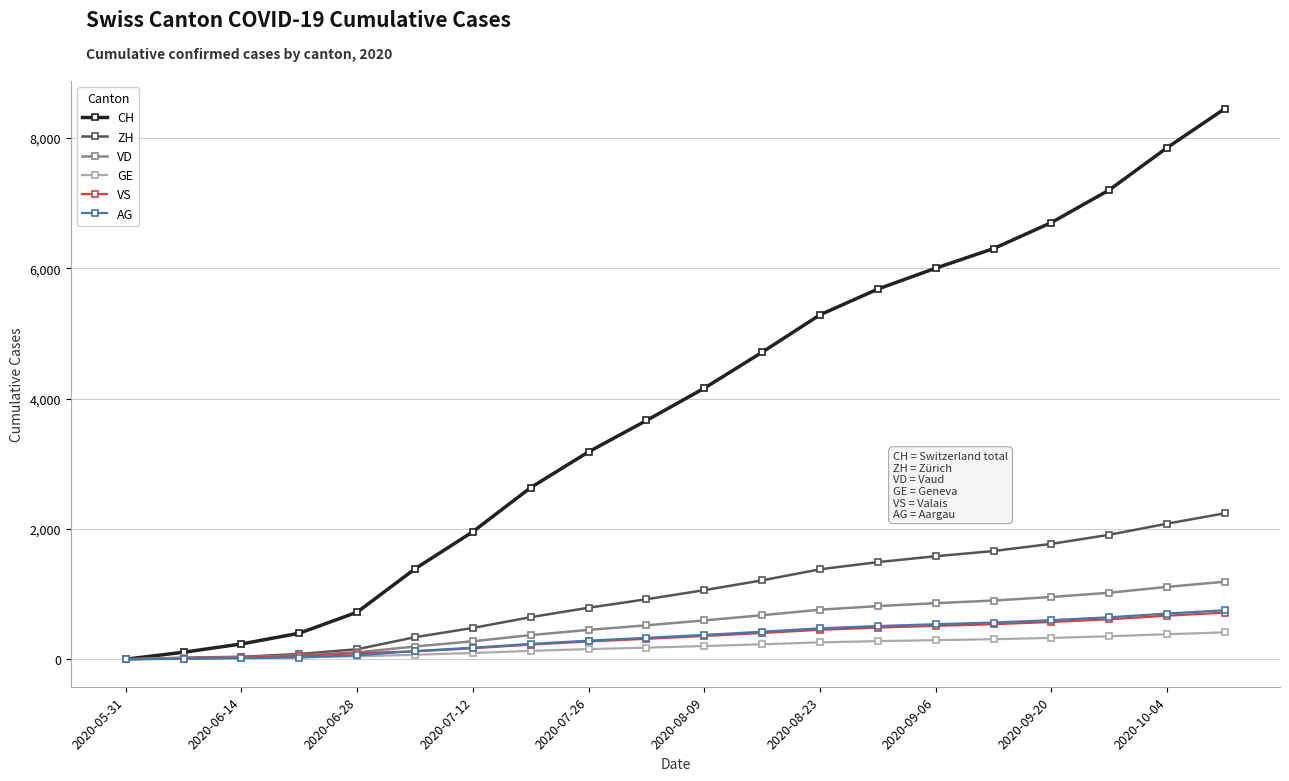

True or false: CH has more than 1 points higher than both neighbors.

False